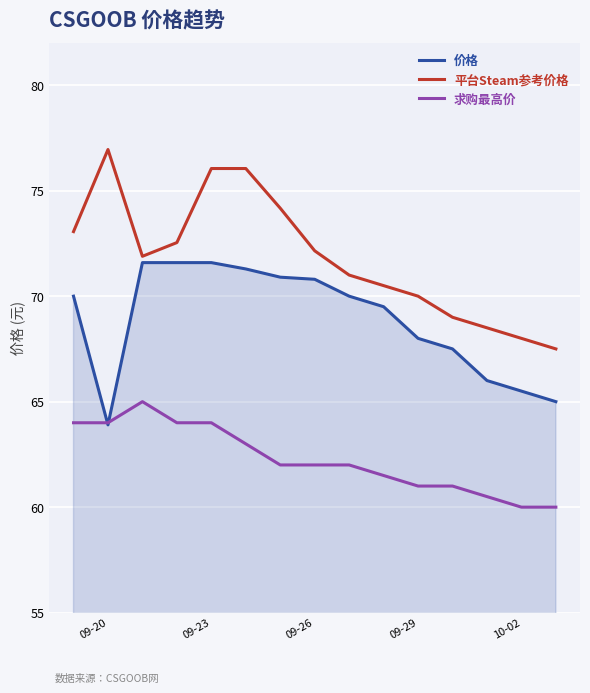

True or false: 求购最高价 and 平台Steam参考价格 cross at least once.

False